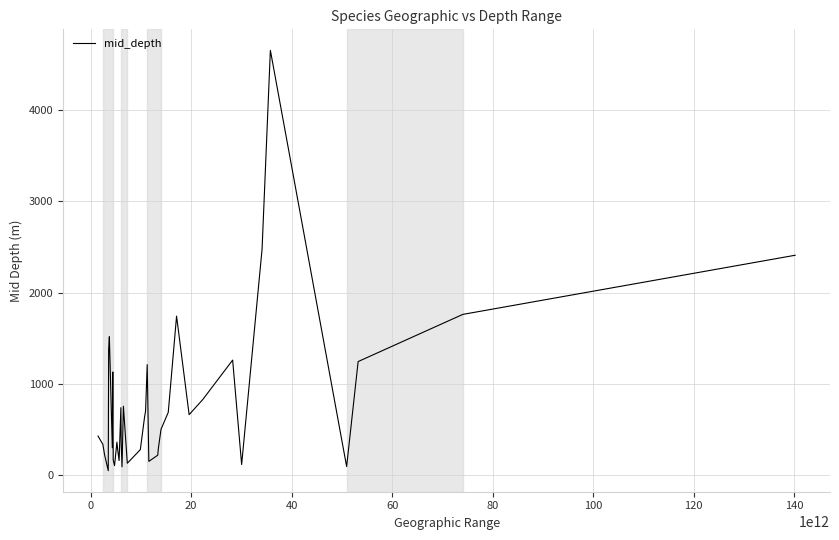

Does the chart have visible grid lines?

Yes